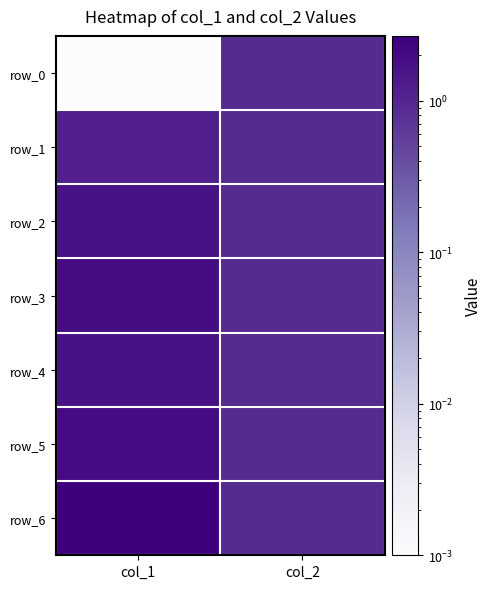

What is the lowest value of the row_3 series?

0.9